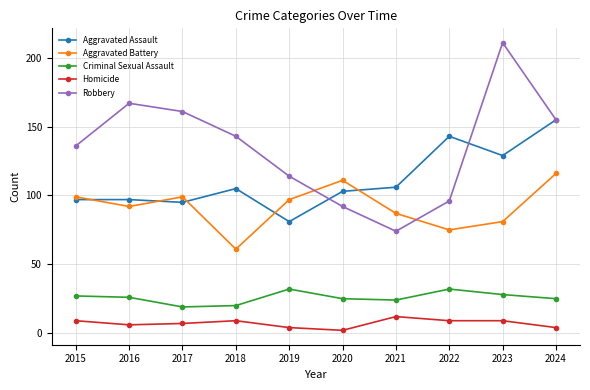

Is it true that Robbery equals 37 at 2015?

False